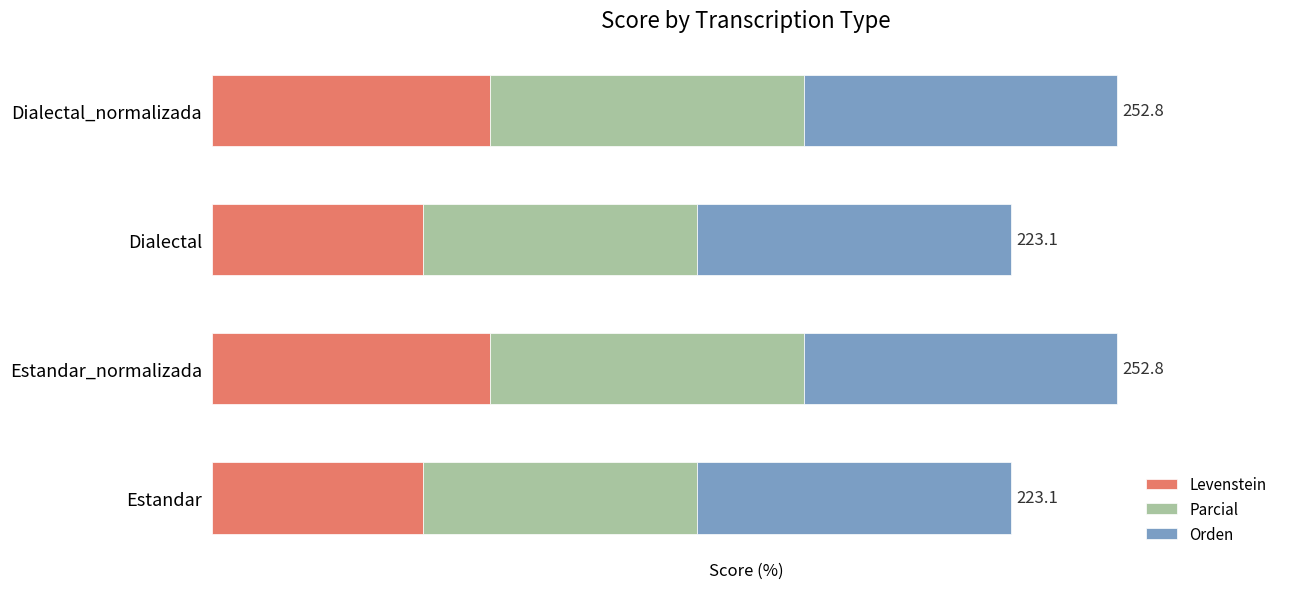

What are all the series names shown in the legend?

Levenstein, Parcial, Orden